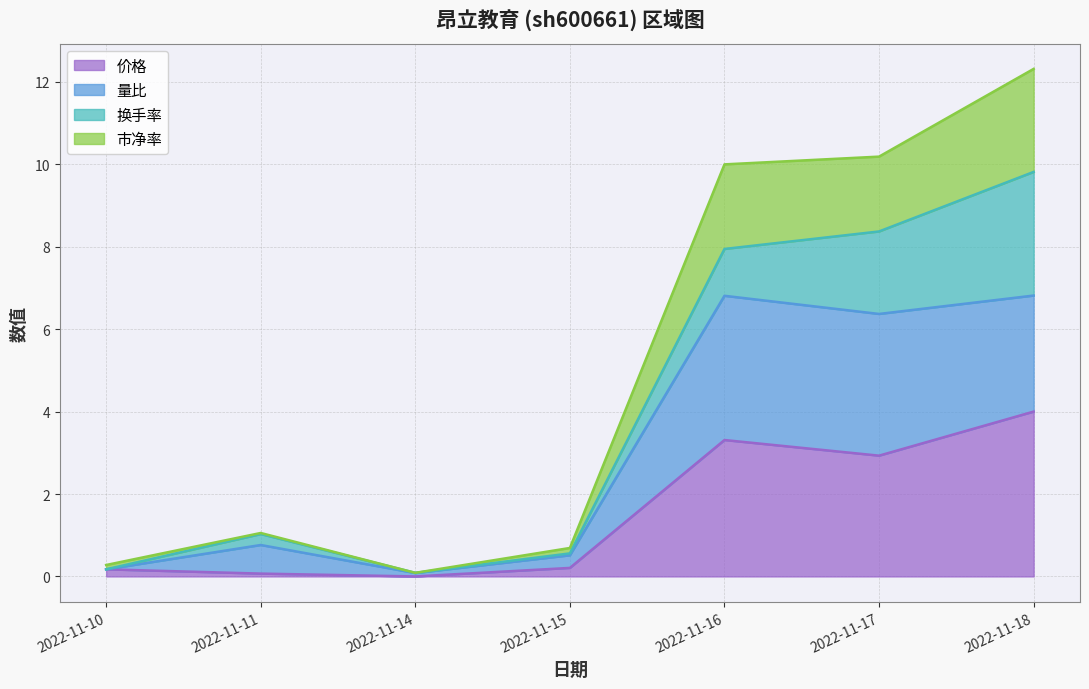

The value of 价格 at 2022-11-17 is 2.9. True or false?

True